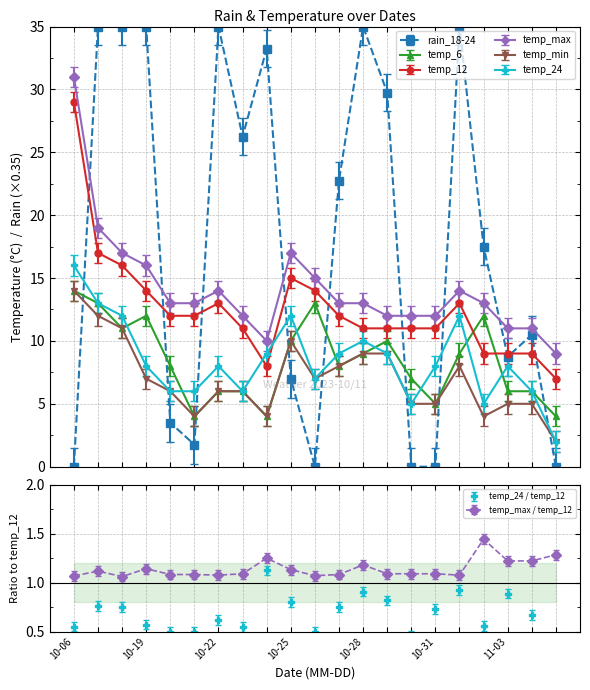

How many data points does each series have?

21